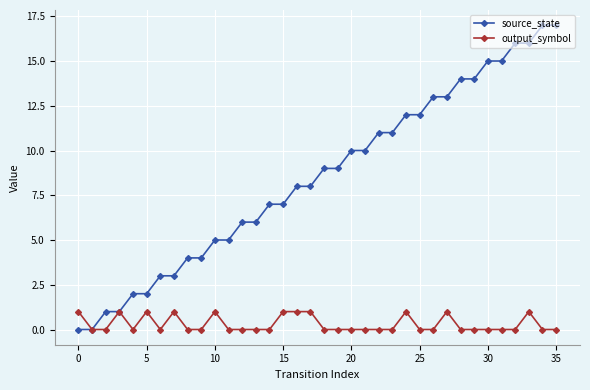

Which series has the largest total across all categories?

source_state